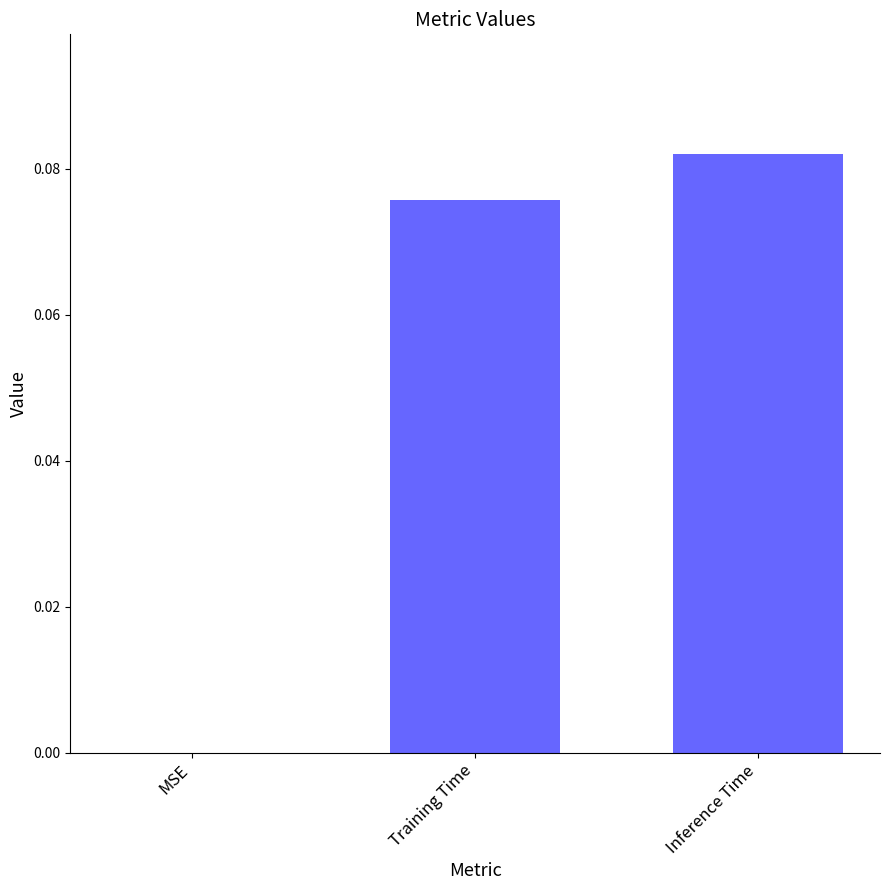

True or false: the data shows 0.0 at Inference Time.

False